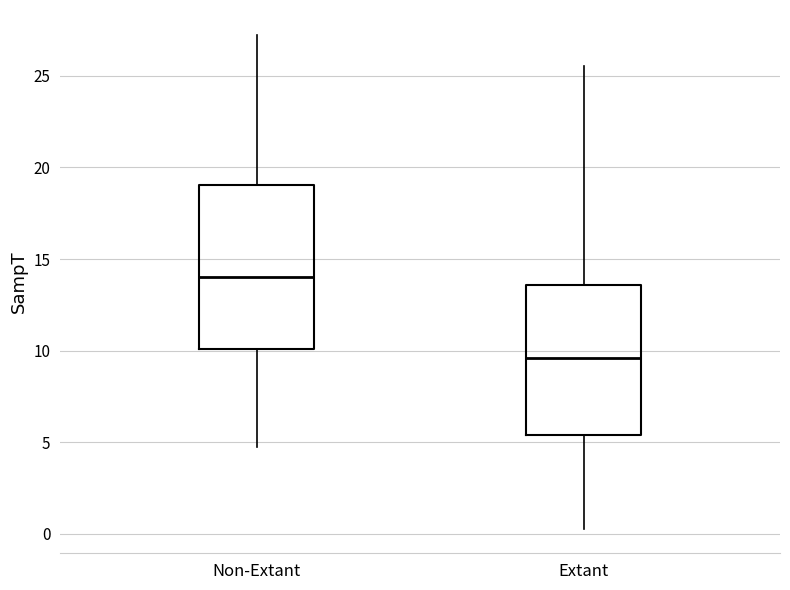

Reading left to right, read every box against the y-axis: the position of its median line, the range the box covers, and the ends of its whiskers. The values are not printed on the chart, so give them approximately, as read against the axis.

Non-Extant: median 14.0, box 10.0 to 19.0, whiskers 4.5 to 27.0
Extant: median 9.5, box 5.5 to 13.5, whiskers 0.5 to 25.5